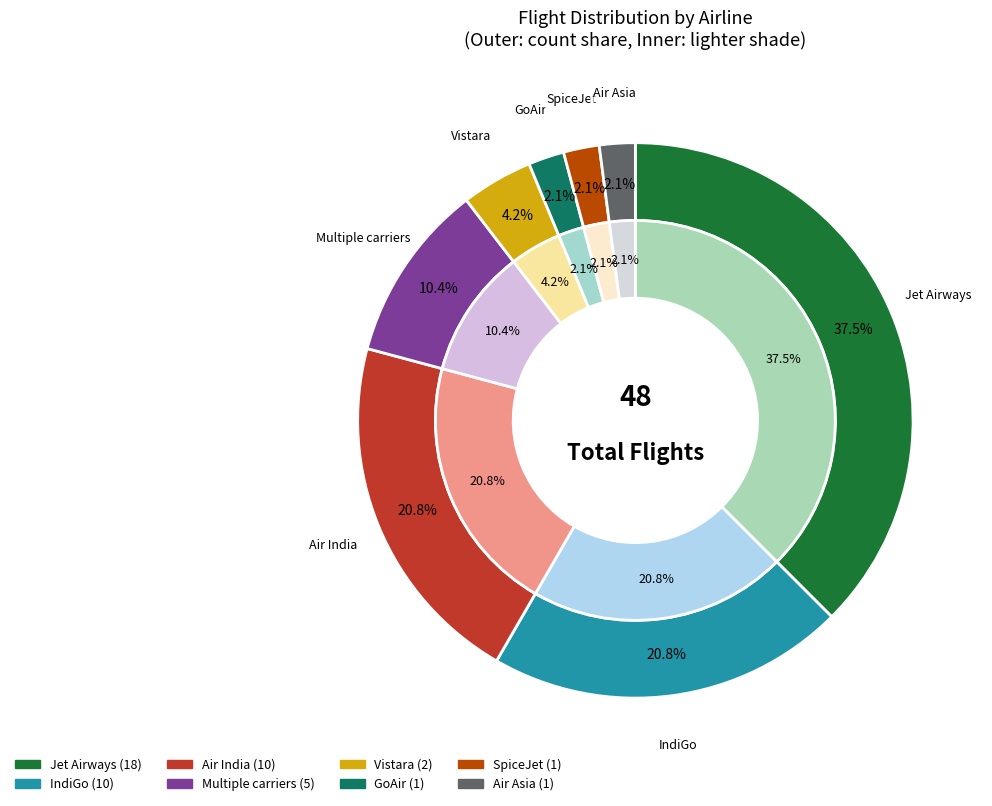

What is the change in value from Multiple carriers to GoAir?

-4